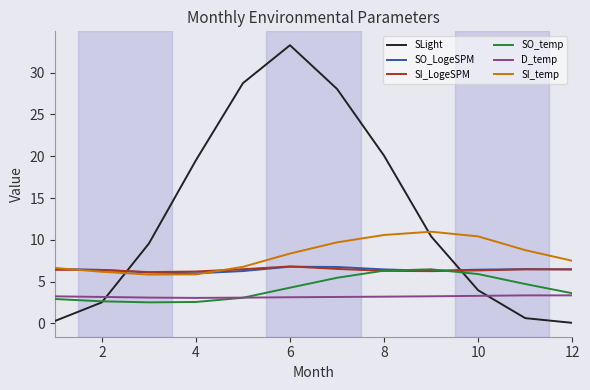

How many lines are shown in the chart?

6